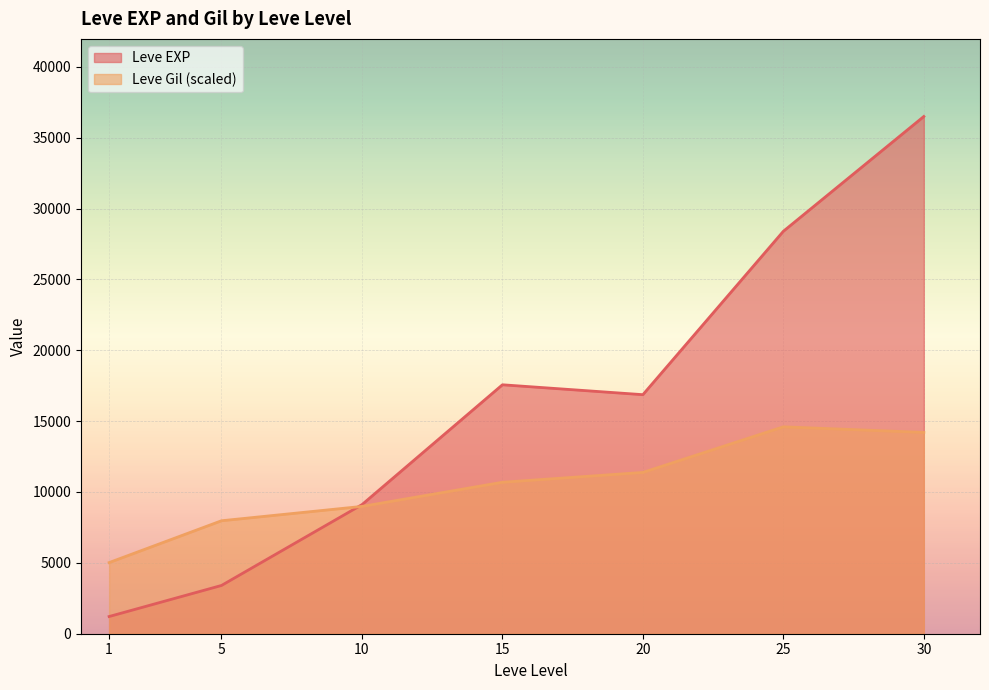

What is the smallest value displayed?

1213.3